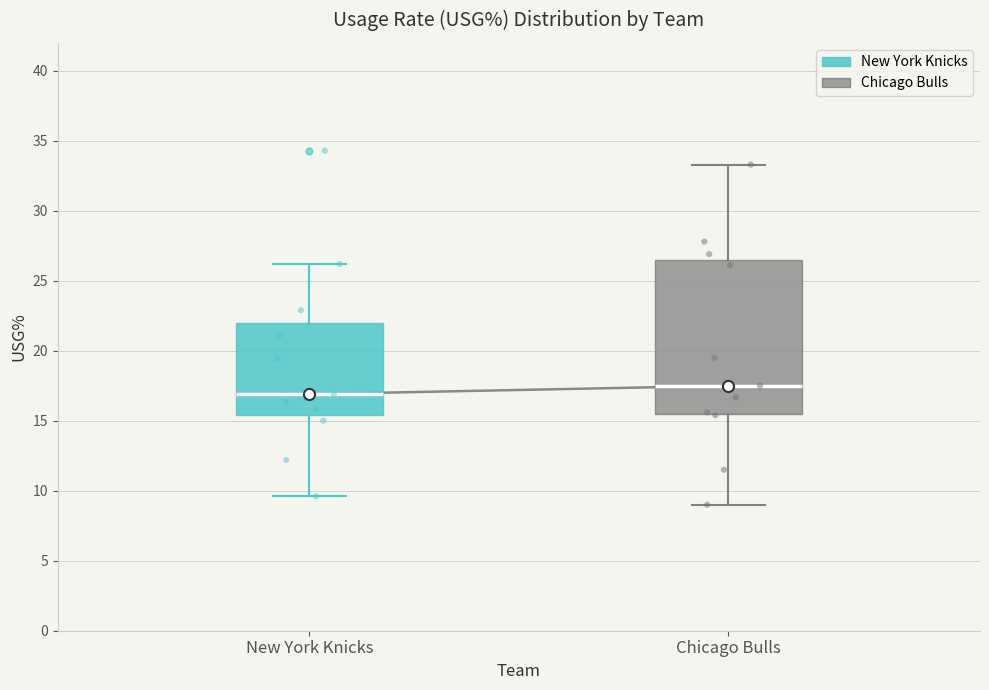

Comparing the boxes themselves (not the whiskers), which one is the tallest?

Chicago Bulls